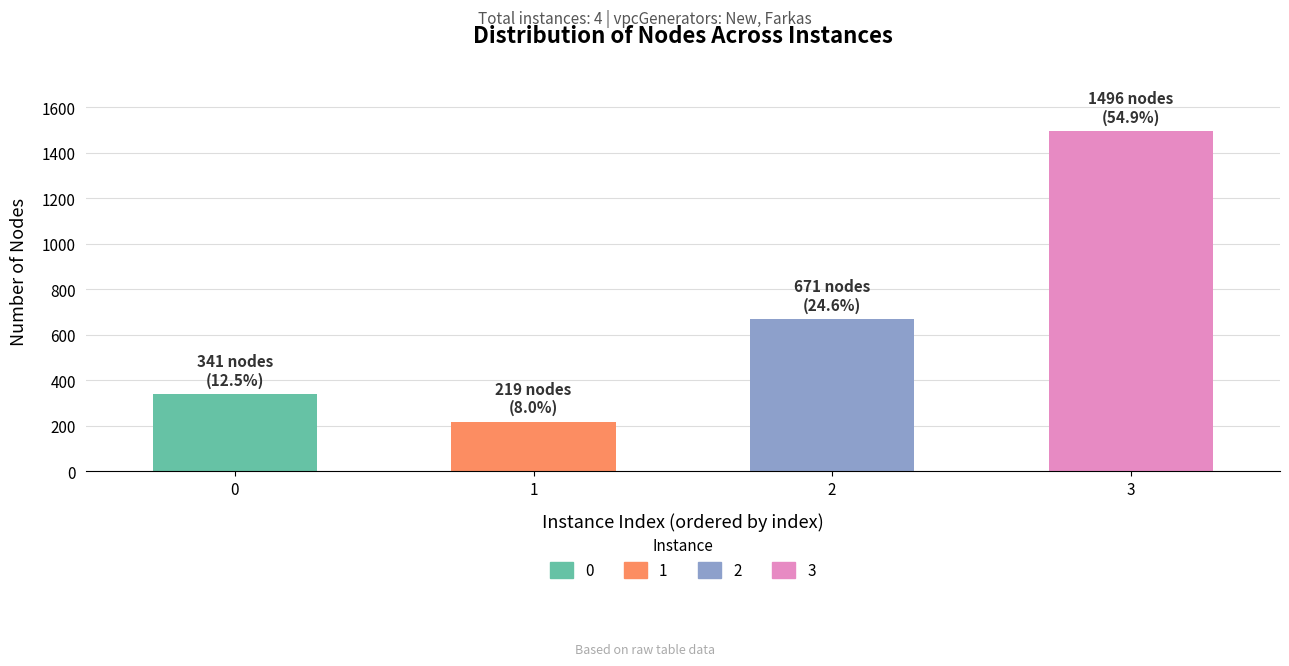

List the labels in order of value, smallest first.

1, 0, 2, 3